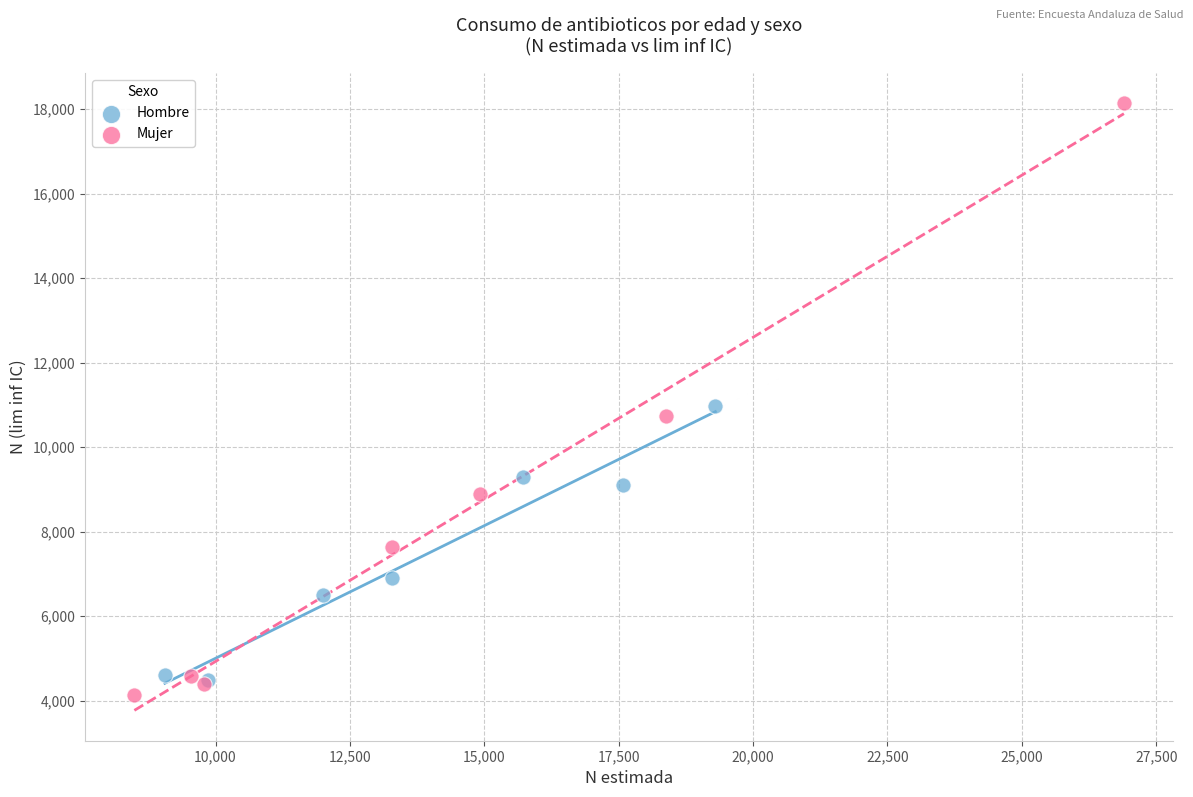

Which series contains the lowest Y value?

Mujer